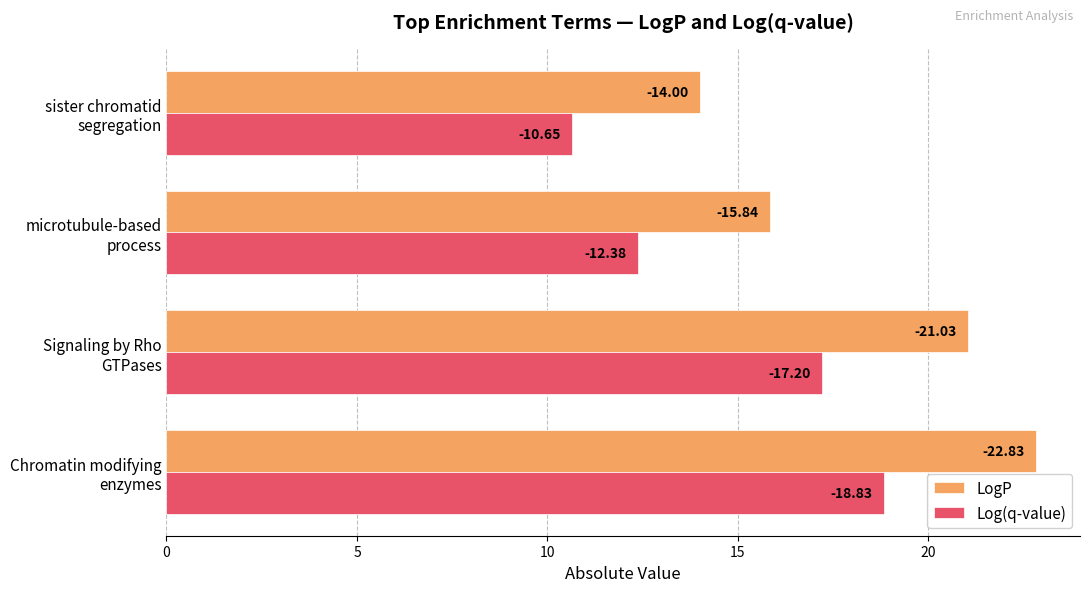

Rank the series by their maximum value, from lowest to highest.

Log(q-value), LogP